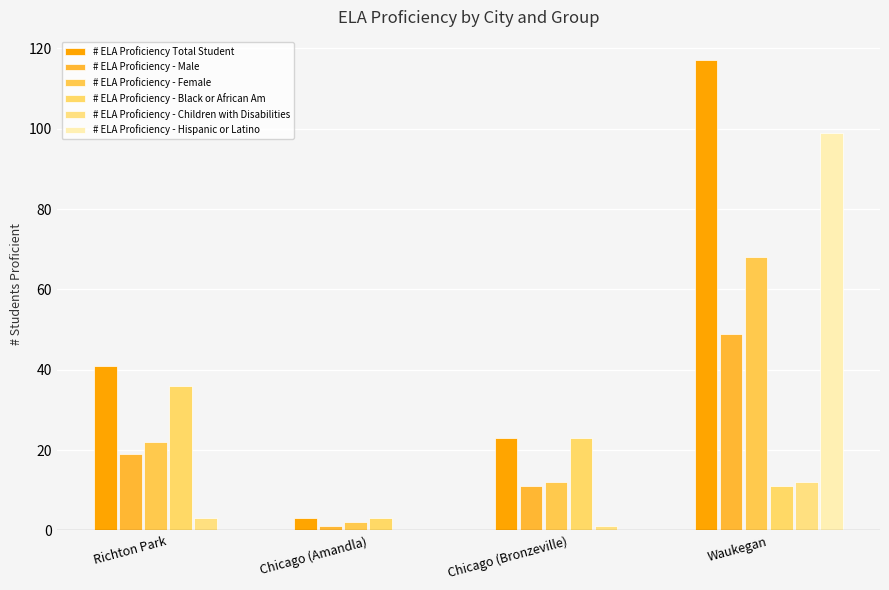

Reading left to right, transcribe all the data shown in this chart.

# ELA Proficiency Total Student: 41	3	23	117
# ELA Proficiency - Male: 19	1	11	49
# ELA Proficiency - Female: 22	2	12	68
# ELA Proficiency - Black or African Am: 36	3	23	11
# ELA Proficiency - Children with Disabilities: 3	0	1	12
# ELA Proficiency - Hispanic or Latino: 0	0	0	99